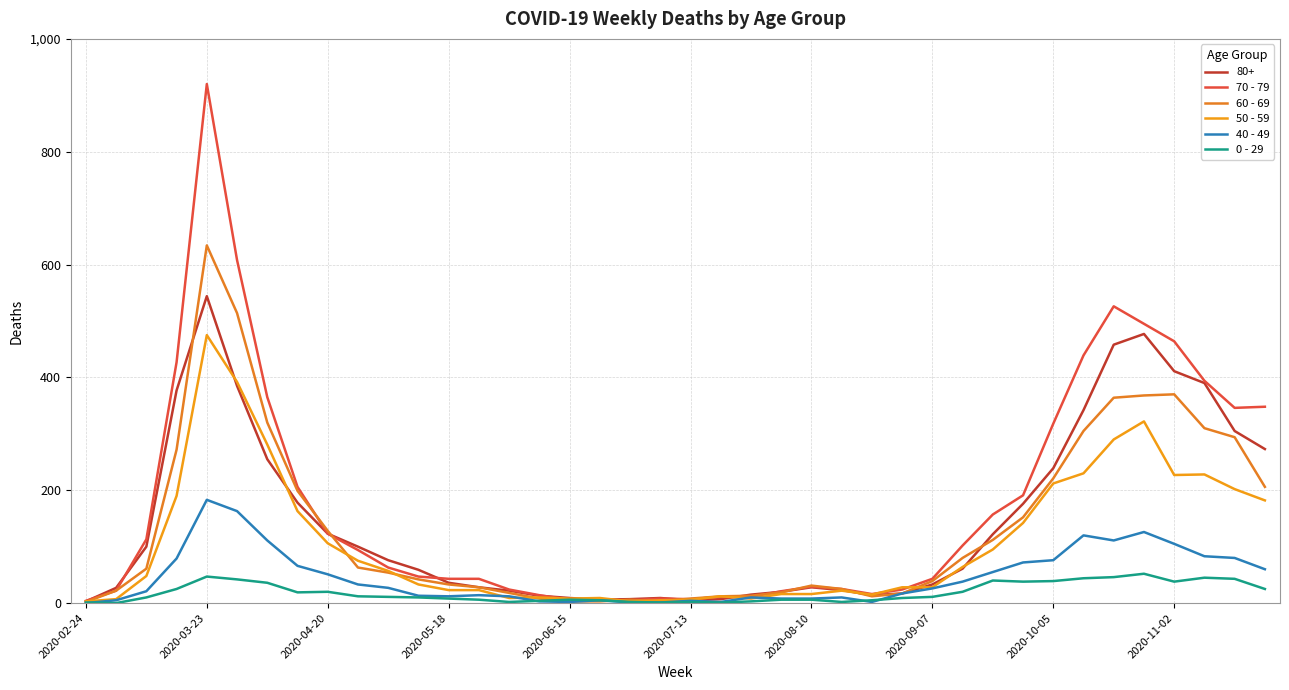

What is the value of the 60 - 69 point at the 9th from the left?

128